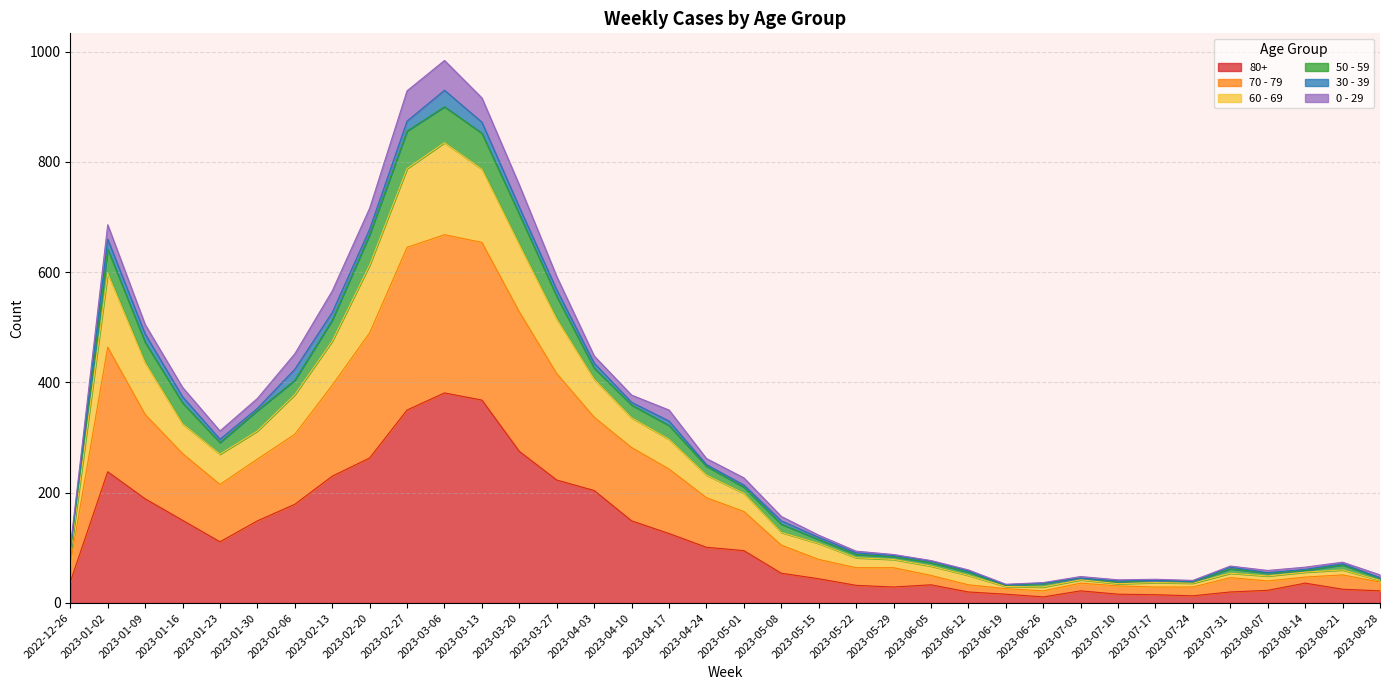

True or false: 70 - 79 and 50 - 59 intersect in this chart.

False